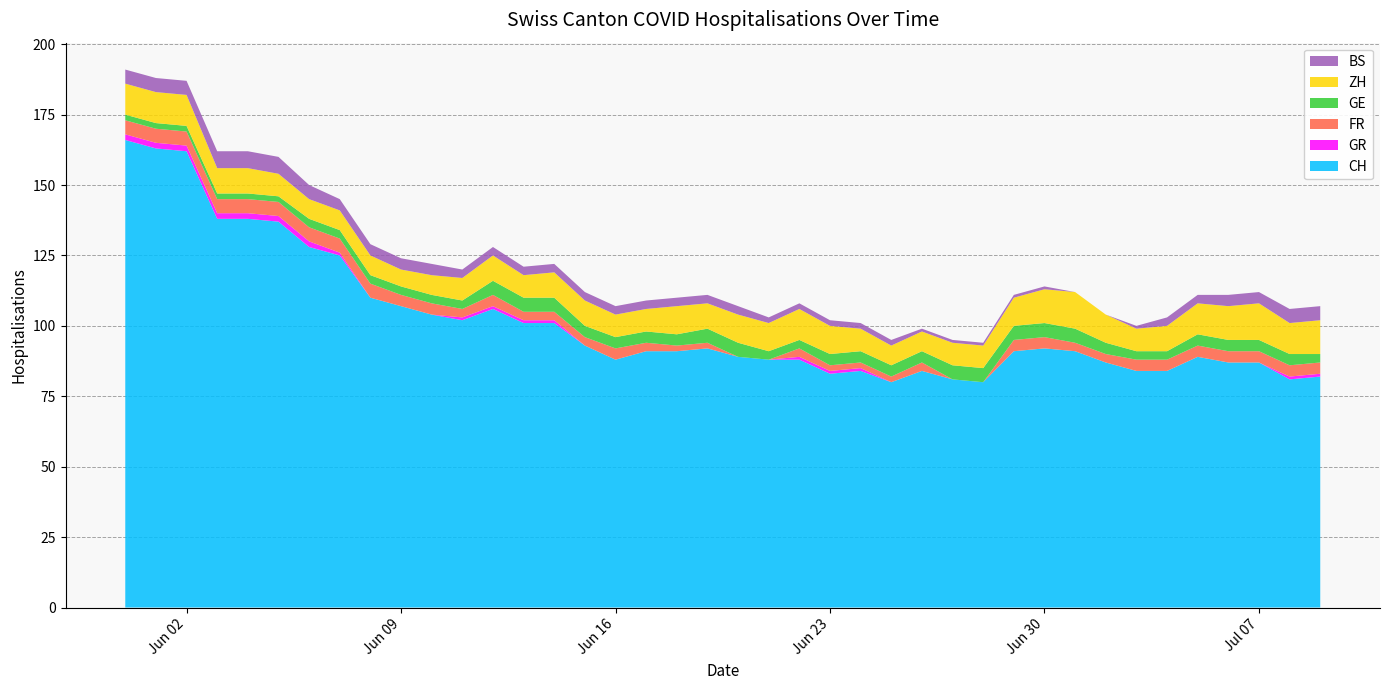

Reading left to right, list all the values displayed in this chart.

CH: 2020-05-31=166	2020-06-01=163	2020-06-02=162	2020-06-03=138	2020-06-04=138	2020-06-05=137	2020-06-06=128	2020-06-07=125	2020-06-08=110	2020-06-09=107	2020-06-10=104	2020-06-11=102	2020-06-12=106	2020-06-13=101	2020-06-14=101	2020-06-15=93	2020-06-16=88	2020-06-17=91	2020-06-18=91	2020-06-19=92	2020-06-20=89	2020-06-21=88	2020-06-22=88	2020-06-23=83	2020-06-24=84	2020-06-25=80	2020-06-26=84	2020-06-27=81	2020-06-28=80	2020-06-29=91	2020-06-30=92	2020-07-01=91	2020-07-02=87	2020-07-03=84	2020-07-04=84	2020-07-05=89	2020-07-06=87	2020-07-07=87	2020-07-08=81	2020-07-09=82
GR: 2020-05-31=2	2020-06-01=2	2020-06-02=2	2020-06-03=2	2020-06-04=2	2020-06-05=2	2020-06-06=2	2020-06-07=1	2020-06-08=0	2020-06-09=0	2020-06-10=0	2020-06-11=1	2020-06-12=1	2020-06-13=1	2020-06-14=1	2020-06-15=0	2020-06-16=0	2020-06-17=0	2020-06-18=0	2020-06-19=0	2020-06-20=0	2020-06-21=0	2020-06-22=1	2020-06-23=1	2020-06-24=1	2020-06-25=0	2020-06-26=0	2020-06-27=0	2020-06-28=0	2020-06-29=0	2020-06-30=0	2020-07-01=0	2020-07-02=0	2020-07-03=0	2020-07-04=0	2020-07-05=0	2020-07-06=0	2020-07-07=0	2020-07-08=1	2020-07-09=1
FR: 2020-05-31=5	2020-06-01=5	2020-06-02=5	2020-06-03=5	2020-06-04=5	2020-06-05=5	2020-06-06=5	2020-06-07=5	2020-06-08=5	2020-06-09=4	2020-06-10=4	2020-06-11=3	2020-06-12=4	2020-06-13=3	2020-06-14=3	2020-06-15=3	2020-06-16=4	2020-06-17=3	2020-06-18=2	2020-06-19=2	2020-06-20=0	2020-06-21=0	2020-06-22=3	2020-06-23=2	2020-06-24=2	2020-06-25=2	2020-06-26=3	2020-06-27=0	2020-06-28=0	2020-06-29=4	2020-06-30=4	2020-07-01=3	2020-07-02=3	2020-07-03=4	2020-07-04=4	2020-07-05=4	2020-07-06=4	2020-07-07=4	2020-07-08=4	2020-07-09=4
GE: 2020-05-31=2	2020-06-01=2	2020-06-02=2	2020-06-03=2	2020-06-04=2	2020-06-05=2	2020-06-06=3	2020-06-07=3	2020-06-08=3	2020-06-09=3	2020-06-10=3	2020-06-11=3	2020-06-12=5	2020-06-13=5	2020-06-14=5	2020-06-15=4	2020-06-16=4	2020-06-17=4	2020-06-18=4	2020-06-19=5	2020-06-20=5	2020-06-21=3	2020-06-22=3	2020-06-23=4	2020-06-24=4	2020-06-25=4	2020-06-26=4	2020-06-27=5	2020-06-28=5	2020-06-29=5	2020-06-30=5	2020-07-01=5	2020-07-02=4	2020-07-03=3	2020-07-04=3	2020-07-05=4	2020-07-06=4	2020-07-07=4	2020-07-08=4	2020-07-09=3
ZH: 2020-05-31=11	2020-06-01=11	2020-06-02=11	2020-06-03=9	2020-06-04=9	2020-06-05=8	2020-06-06=7	2020-06-07=7	2020-06-08=7	2020-06-09=6	2020-06-10=7	2020-06-11=8	2020-06-12=9	2020-06-13=8	2020-06-14=9	2020-06-15=9	2020-06-16=8	2020-06-17=8	2020-06-18=10	2020-06-19=9	2020-06-20=10	2020-06-21=10	2020-06-22=11	2020-06-23=10	2020-06-24=8	2020-06-25=7	2020-06-26=7	2020-06-27=8	2020-06-28=8	2020-06-29=10	2020-06-30=12	2020-07-01=13	2020-07-02=10	2020-07-03=8	2020-07-04=9	2020-07-05=11	2020-07-06=12	2020-07-07=13	2020-07-08=11	2020-07-09=12
BS: 2020-05-31=5	2020-06-01=5	2020-06-02=5	2020-06-03=6	2020-06-04=6	2020-06-05=6	2020-06-06=5	2020-06-07=4	2020-06-08=4	2020-06-09=4	2020-06-10=4	2020-06-11=3	2020-06-12=3	2020-06-13=3	2020-06-14=3	2020-06-15=3	2020-06-16=3	2020-06-17=3	2020-06-18=3	2020-06-19=3	2020-06-20=3	2020-06-21=2	2020-06-22=2	2020-06-23=2	2020-06-24=2	2020-06-25=2	2020-06-26=1	2020-06-27=1	2020-06-28=1	2020-06-29=1	2020-06-30=1	2020-07-01=0	2020-07-02=0	2020-07-03=1	2020-07-04=3	2020-07-05=3	2020-07-06=4	2020-07-07=4	2020-07-08=5	2020-07-09=5